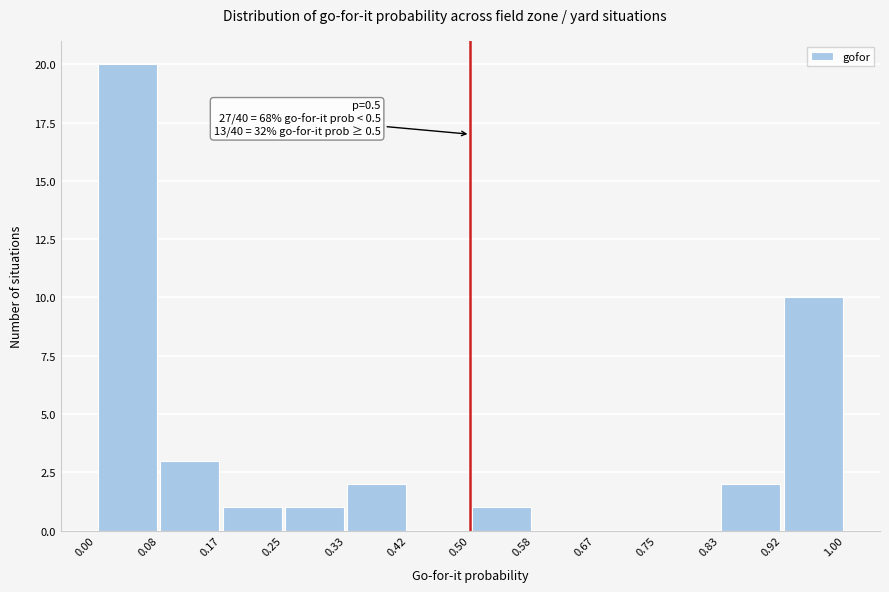

Which range on the x-axis has the tallest bar?

0.00 to 0.08